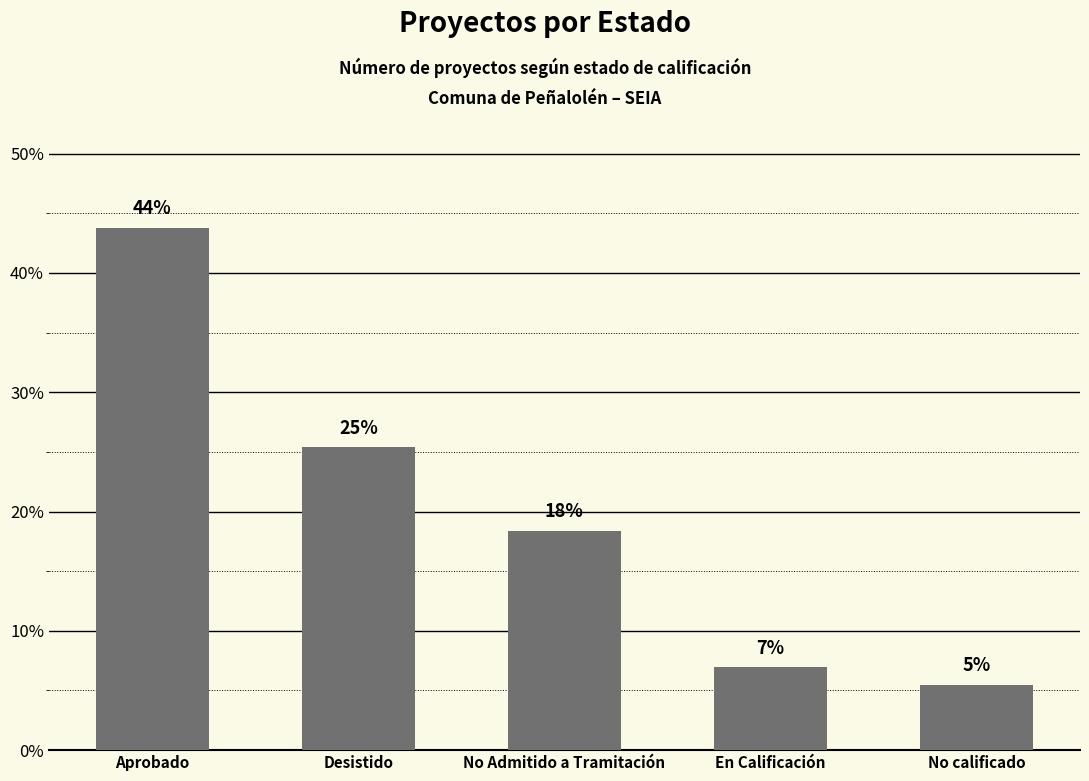

What value does the data have at En Calificación?

7.0